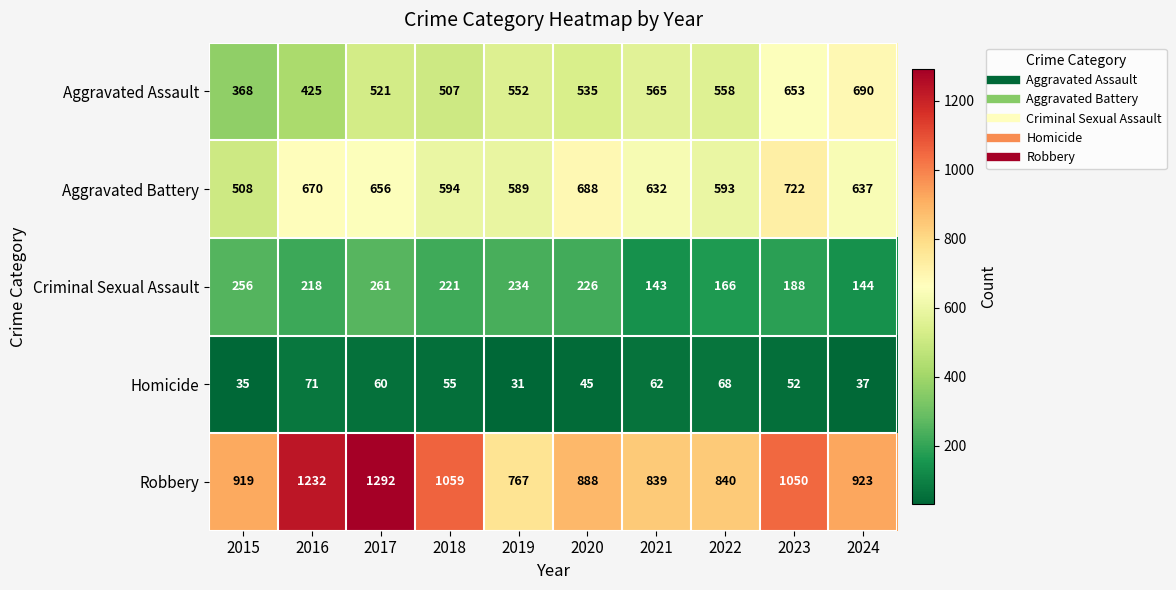

Rank the series at 2019 from highest to lowest value.

Robbery, Aggravated Battery, Aggravated Assault, Criminal Sexual Assault, Homicide